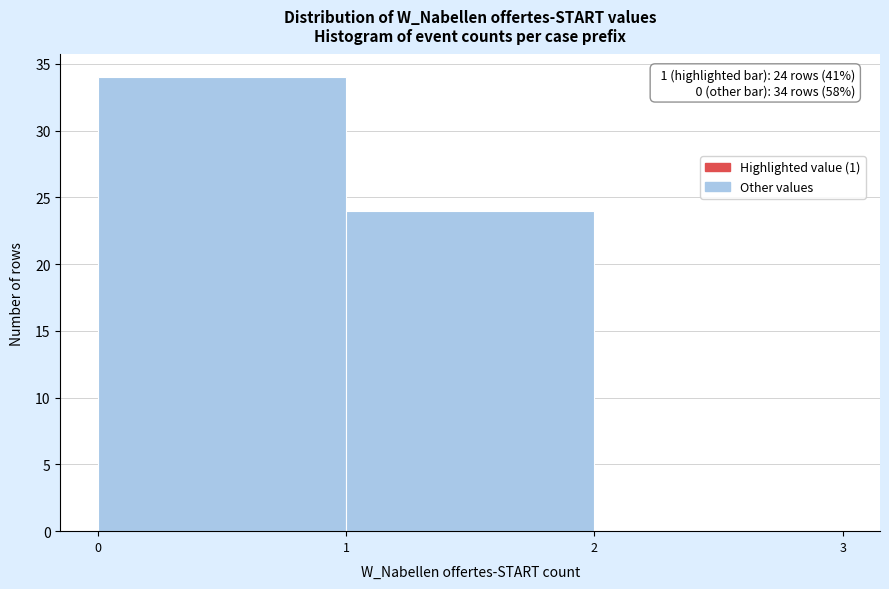

Which range on the x-axis has the tallest bar?

0 to 1